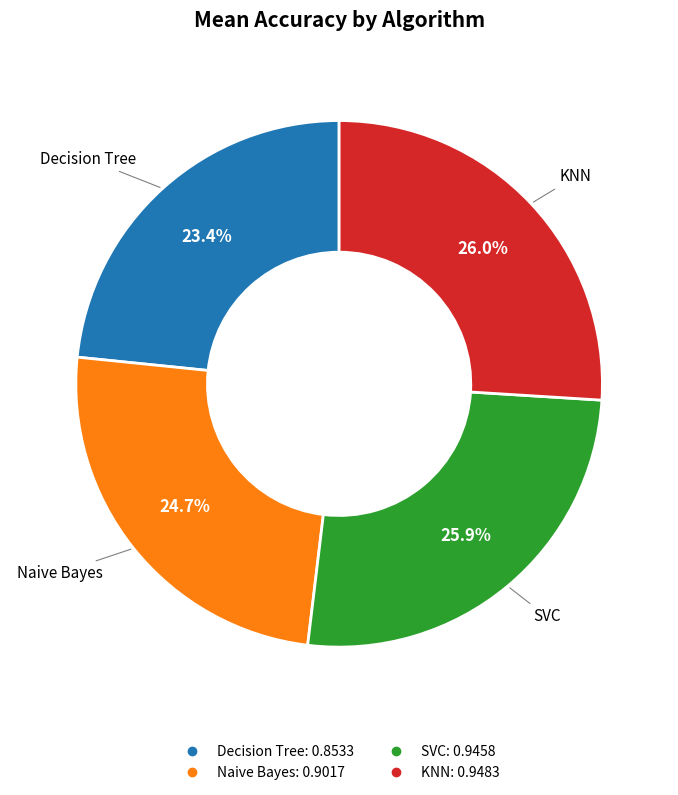

Which slice is the smallest?

Decision Tree